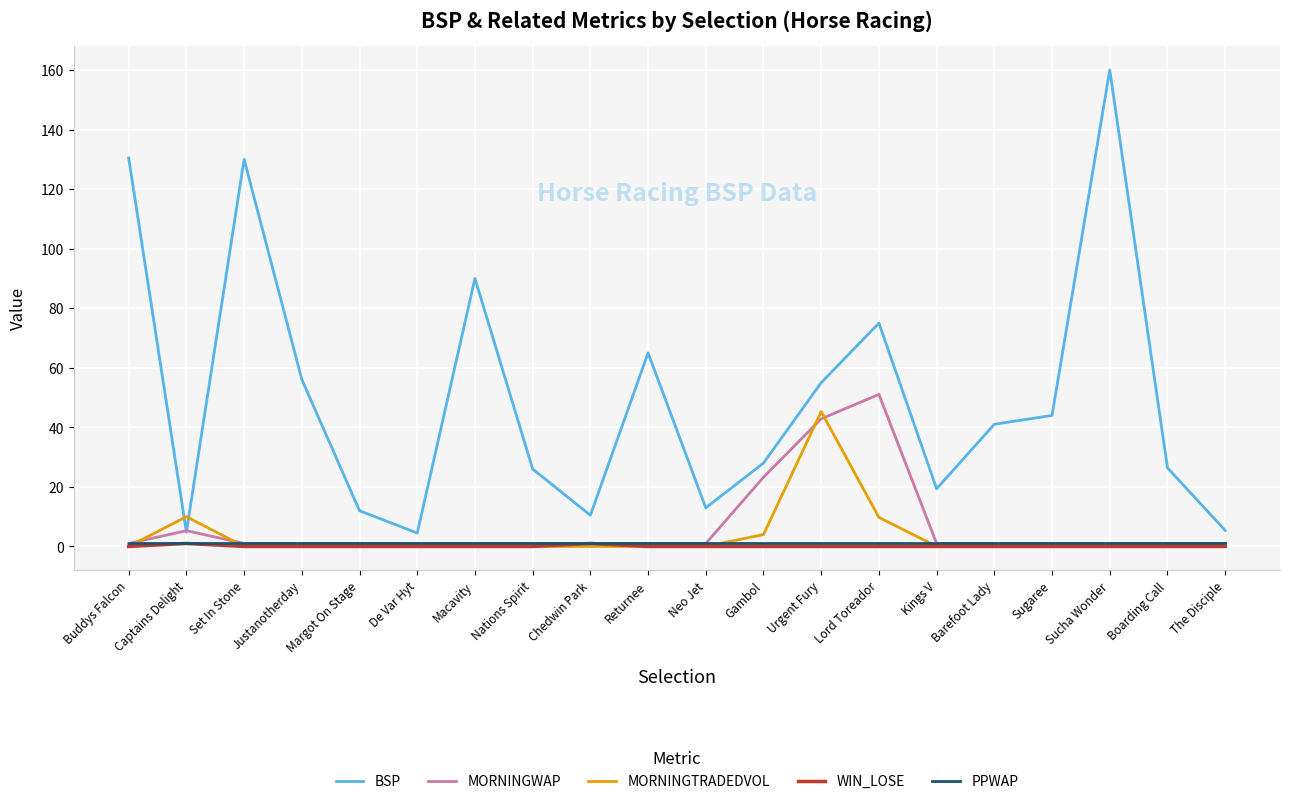

How many series are shown in this chart?

5